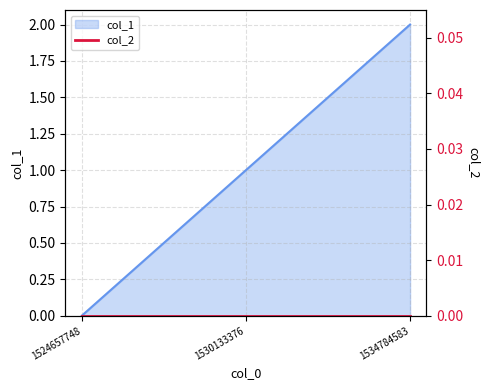

How many lines are shown in the chart?

1